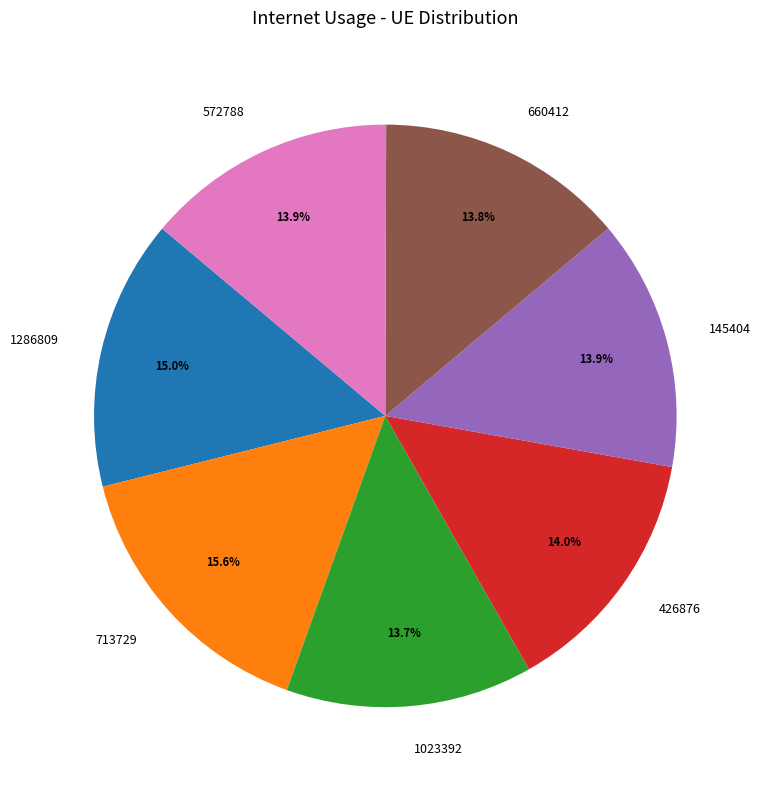

What is the largest slice in the pie chart?

713729